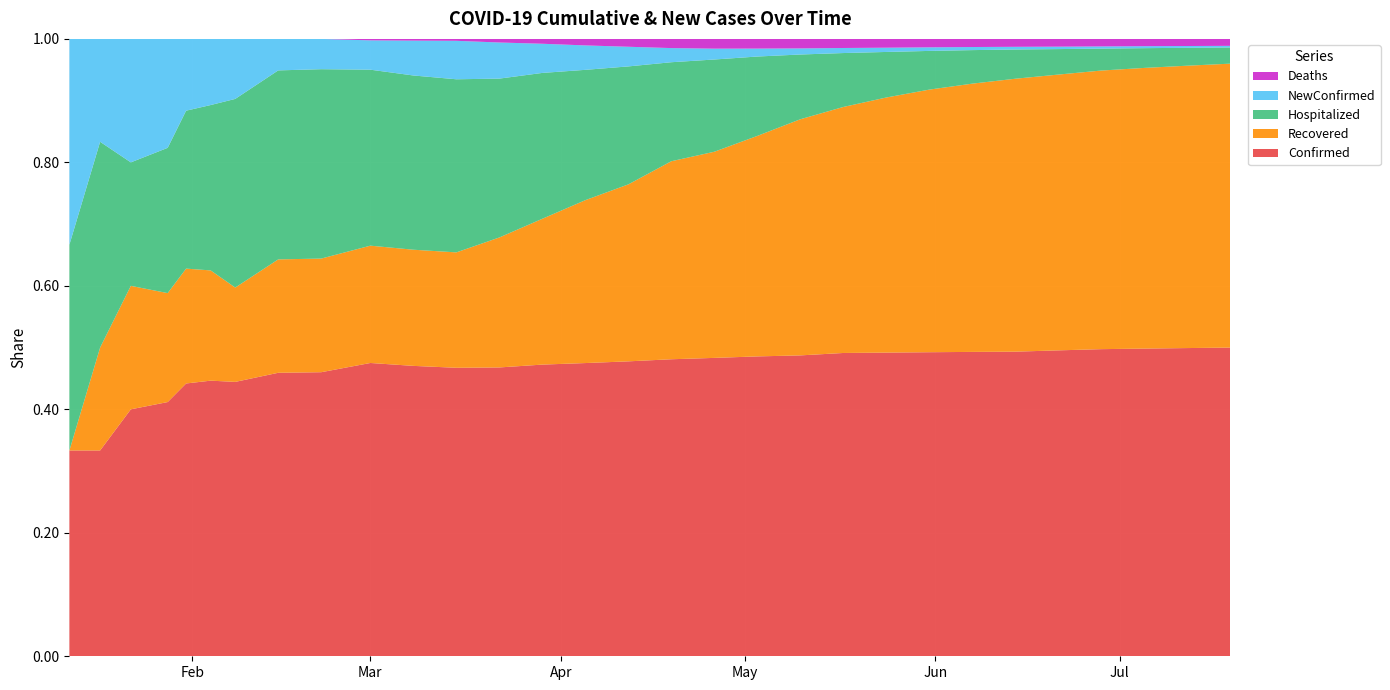

Reading left to right, list all the values displayed in this chart.

Confirmed: 01/12/2020=1	01/17/2020=2	01/22/2020=4	01/28/2020=14	01/31/2020=19	02/04/2020=25	02/08/2020=32	02/15/2020=45	02/22/2020=75	03/01/2020=200	03/08/2020=500	03/15/2020=1500	03/22/2020=4000	03/29/2020=9000	04/05/2020=18000	04/12/2020=30000	04/19/2020=42000	04/26/2020=55000	05/03/2020=68000	05/10/2020=79000	05/17/2020=90000	05/24/2020=100000	05/31/2020=110000	06/07/2020=118000	06/14/2020=125000	06/21/2020=132000	06/28/2020=140000	07/05/2020=148000	07/12/2020=155000	07/19/2020=162000
Recovered: 01/12/2020=0	01/17/2020=1	01/22/2020=2	01/28/2020=6	01/31/2020=8	02/04/2020=10	02/08/2020=11	02/15/2020=18	02/22/2020=30	03/01/2020=80	03/08/2020=200	03/15/2020=600	03/22/2020=1800	03/29/2020=4500	04/05/2020=10000	04/12/2020=18000	04/19/2020=28000	04/26/2020=38000	05/03/2020=50000	05/10/2020=62000	05/17/2020=73000	05/24/2020=84000	05/31/2020=95000	06/07/2020=104000	06/14/2020=112000	06/21/2020=119000	06/28/2020=127000	07/05/2020=135000	07/12/2020=142000	07/19/2020=149000
Hospitalized: 01/12/2020=1	01/17/2020=2	01/22/2020=2	01/28/2020=8	01/31/2020=11	02/04/2020=15	02/08/2020=22	02/15/2020=30	02/22/2020=50	03/01/2020=120	03/08/2020=300	03/15/2020=900	03/22/2020=2200	03/29/2020=4500	04/05/2020=8000	04/12/2020=12000	04/19/2020=14000	04/26/2020=17000	05/03/2020=18000	05/10/2020=17000	05/17/2020=16000	05/24/2020=15000	05/31/2020=14000	06/07/2020=13000	06/14/2020=12000	06/21/2020=11000	06/28/2020=10000	07/05/2020=9500	07/12/2020=9000	07/19/2020=8500
NewConfirmed: 01/12/2020=1	01/17/2020=1	01/22/2020=2	01/28/2020=6	01/31/2020=5	02/04/2020=6	02/08/2020=7	02/15/2020=5	02/22/2020=8	03/01/2020=20	03/08/2020=60	03/15/2020=200	03/22/2020=500	03/29/2020=900	04/05/2020=1500	04/12/2020=2000	04/19/2020=2000	04/26/2020=2000	05/03/2020=1800	05/10/2020=1600	05/17/2020=1500	05/24/2020=1400	05/31/2020=1300	06/07/2020=1200	06/14/2020=1100	06/21/2020=1050	06/28/2020=1000	07/05/2020=950	07/12/2020=900	07/19/2020=850
Deaths: 01/12/2020=0	01/17/2020=0	01/22/2020=0	01/28/2020=0	01/31/2020=0	02/04/2020=0	02/08/2020=0	02/15/2020=0	02/22/2020=0	03/01/2020=1	03/08/2020=3	03/15/2020=10	03/22/2020=50	03/29/2020=150	04/05/2020=400	04/12/2020=800	04/19/2020=1300	04/26/2020=1800	05/03/2020=2200	05/10/2020=2500	05/17/2020=2700	05/24/2020=2900	05/31/2020=3050	06/07/2020=3150	06/14/2020=3250	06/21/2020=3350	06/28/2020=3430	07/05/2020=3510	07/12/2020=3580	07/19/2020=3650